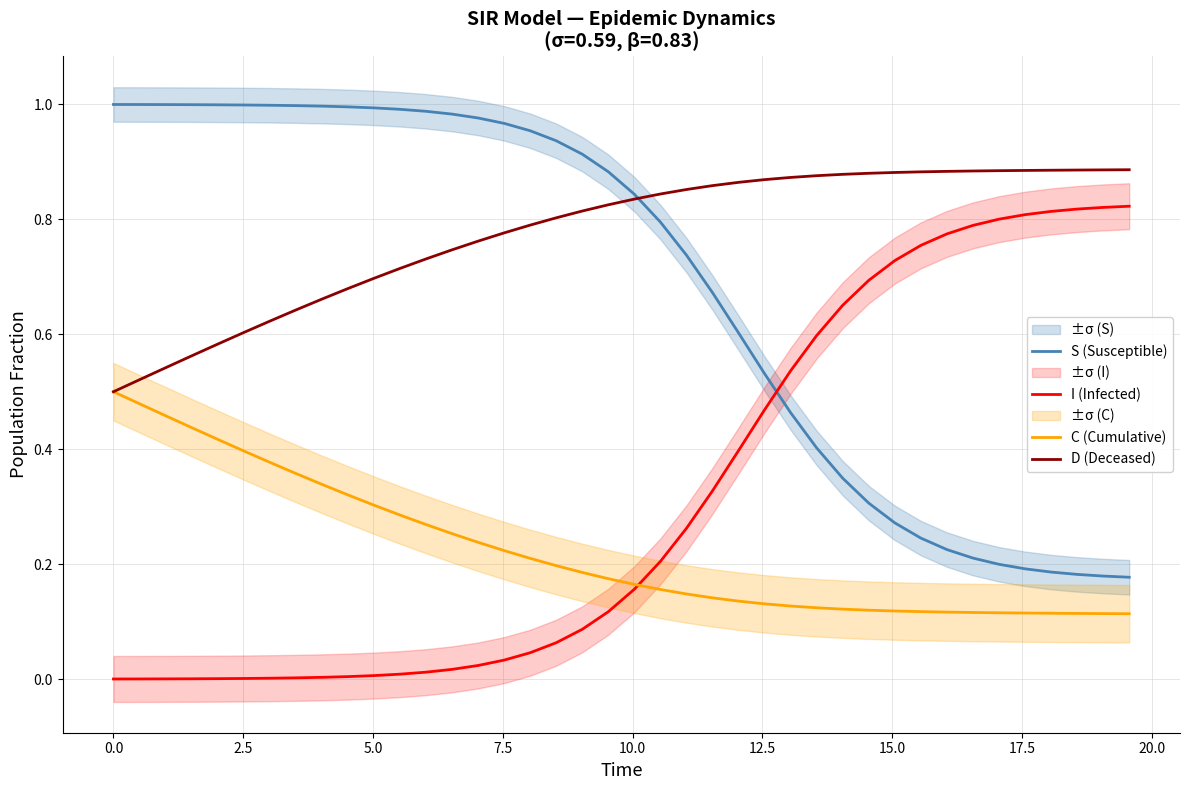

True or false: D (Deceased) and I (Infected) intersect in this chart.

False